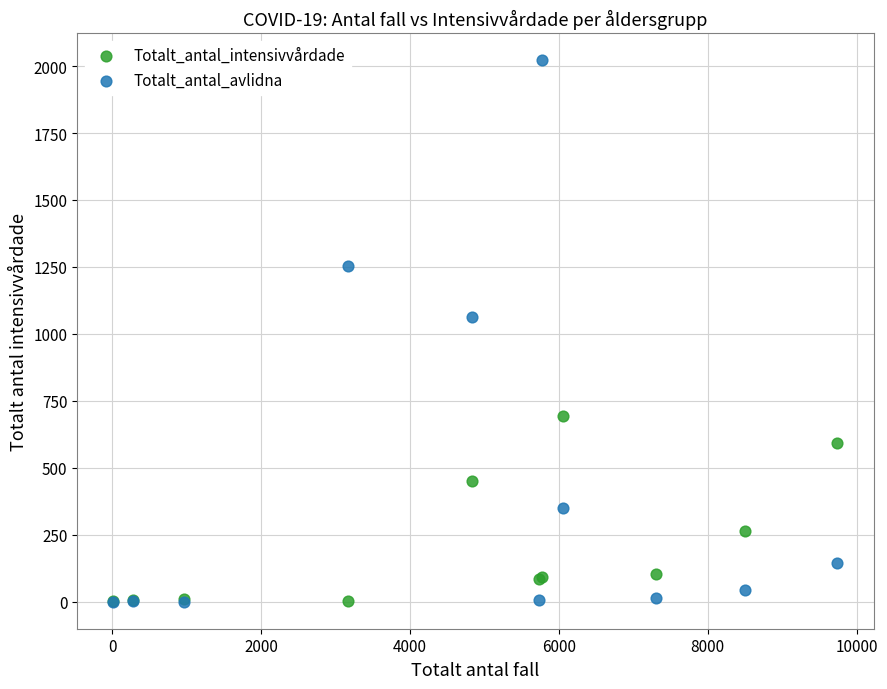

What are all the series names shown in the legend?

Totalt_antal_intensivvårdade, Totalt_antal_avlidna